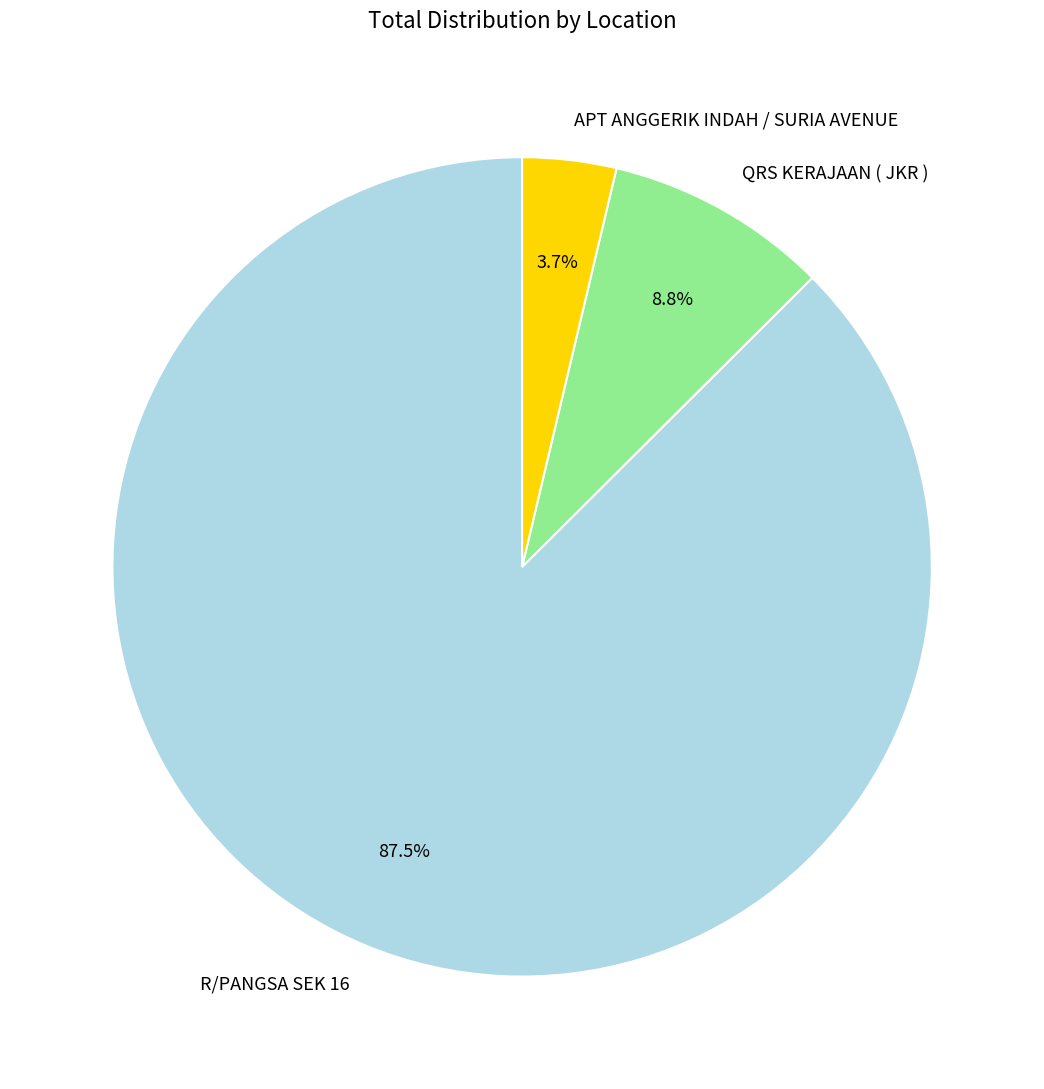

Does R/PANGSA SEK 16 represent more than half of the total?

Yes